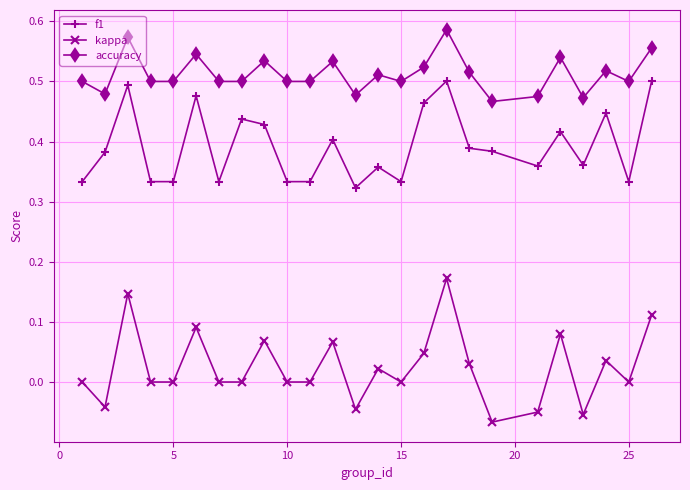

True or false: kappa has more than 0 points higher than both neighbors.

True